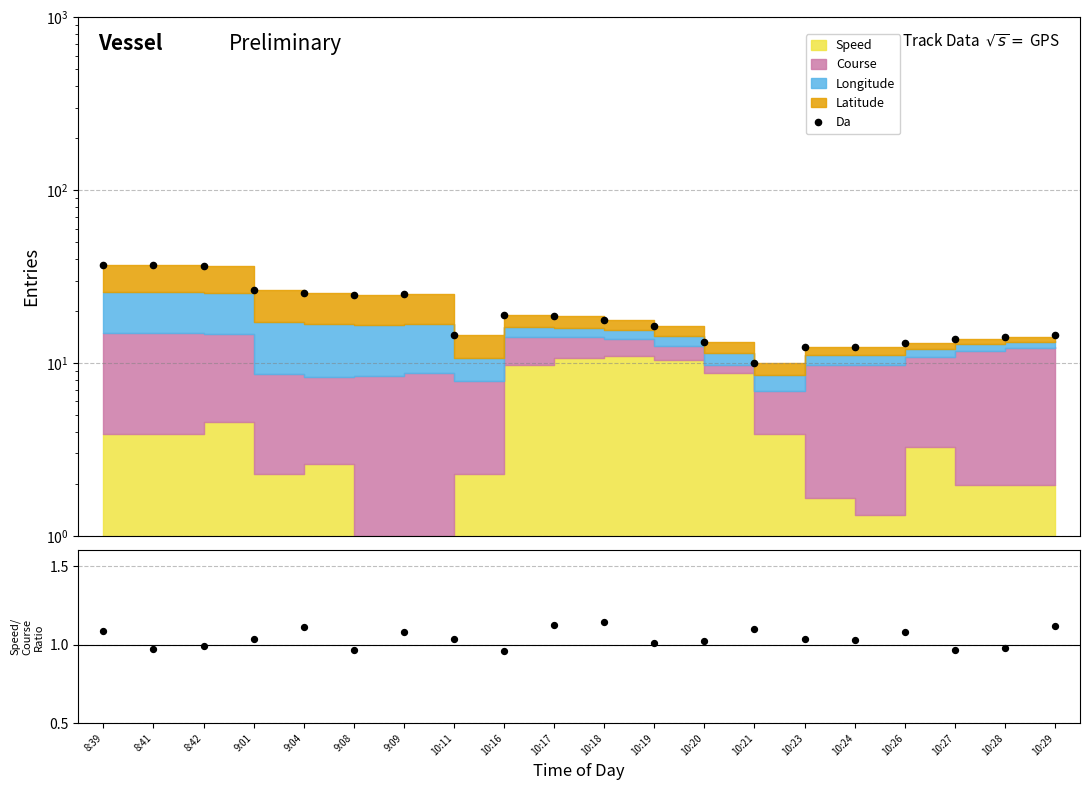

Between 10:26 and 8:42, which is larger?

8:42